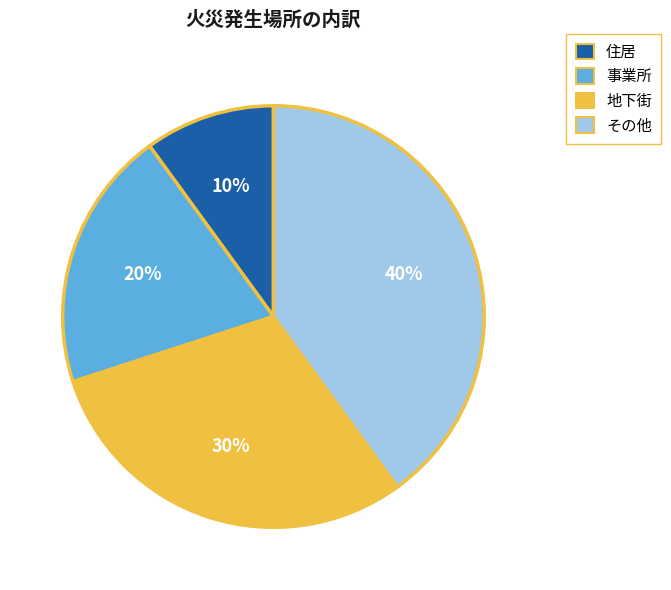

True or false: その他 accounts for 40% of the total.

True